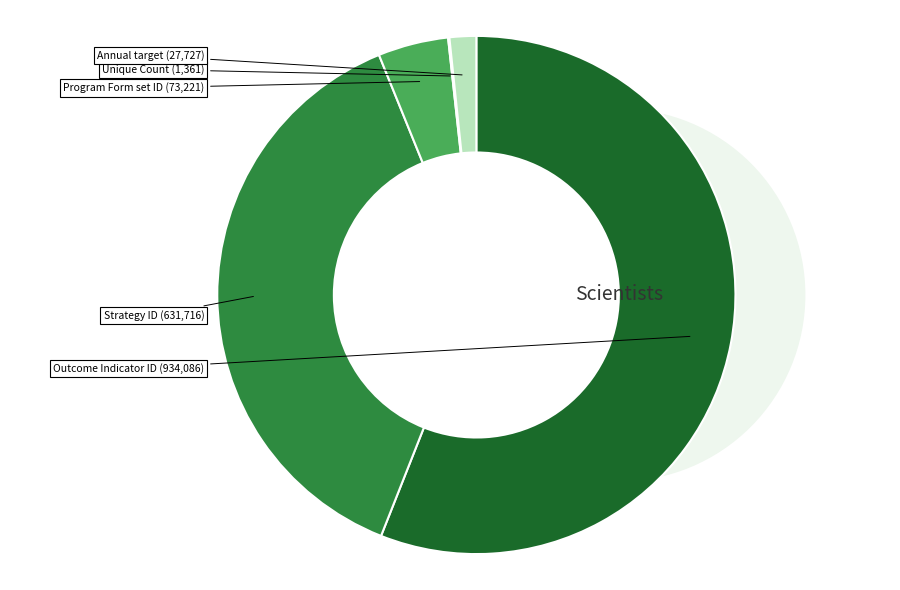

Is it true that Strategy ID is 38% of the pie?

True